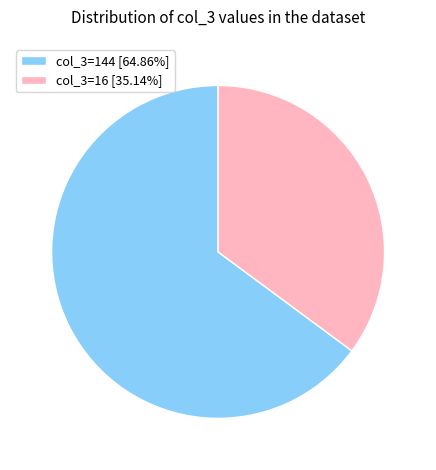

Do col_3=16 [35.14%] and col_3=144 [64.86%] together represent more than half of the pie?

Yes